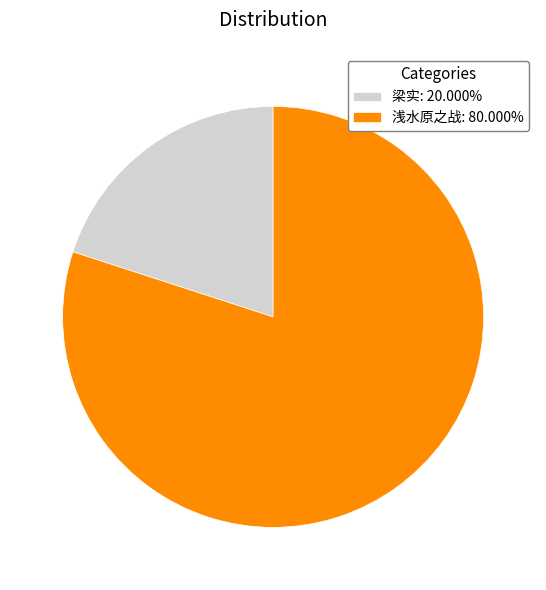

Rank the categories by value from lowest to highest.

梁实, 浅水原之战